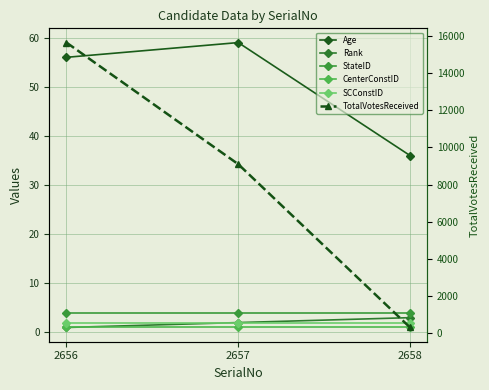

What is the value of the CenterConstID point at the 2nd from the left?

1